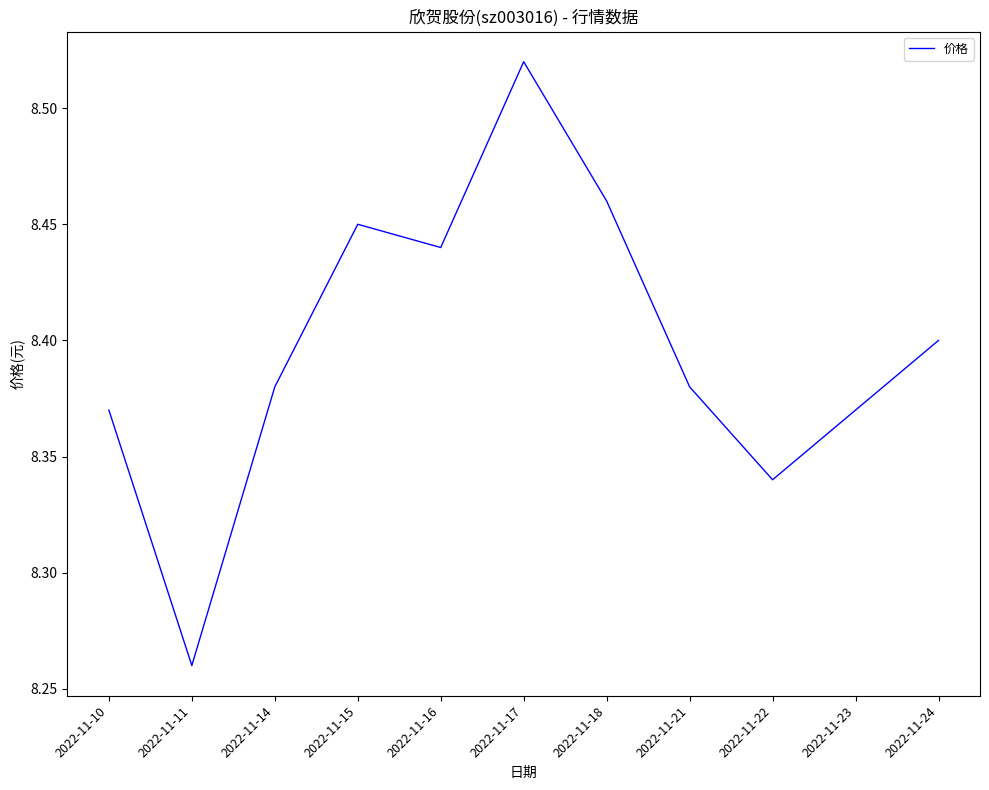

At which category does the chart reach its minimum across all series?

2022-11-11